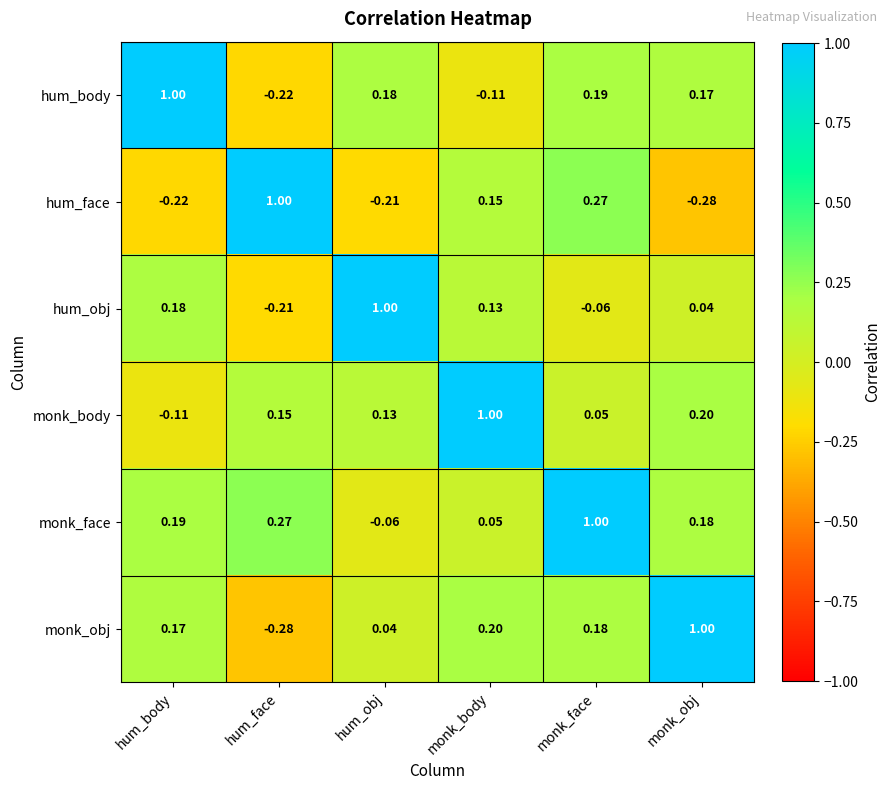

Which series has the largest total across all categories?

monk_face